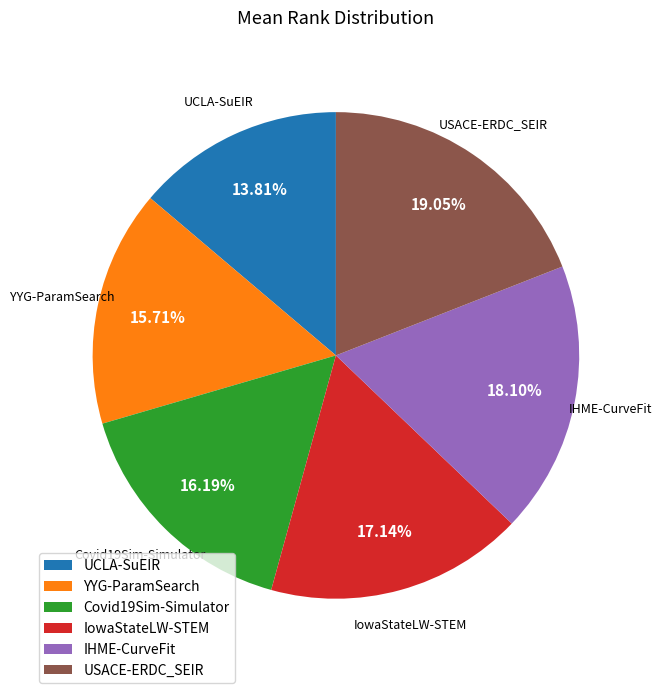

Is there any slice that represents more than half of the pie?

No